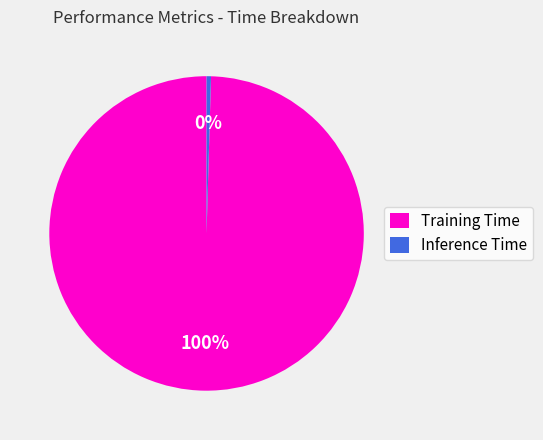

Rank the categories by value from lowest to highest.

Inference Time, Training Time